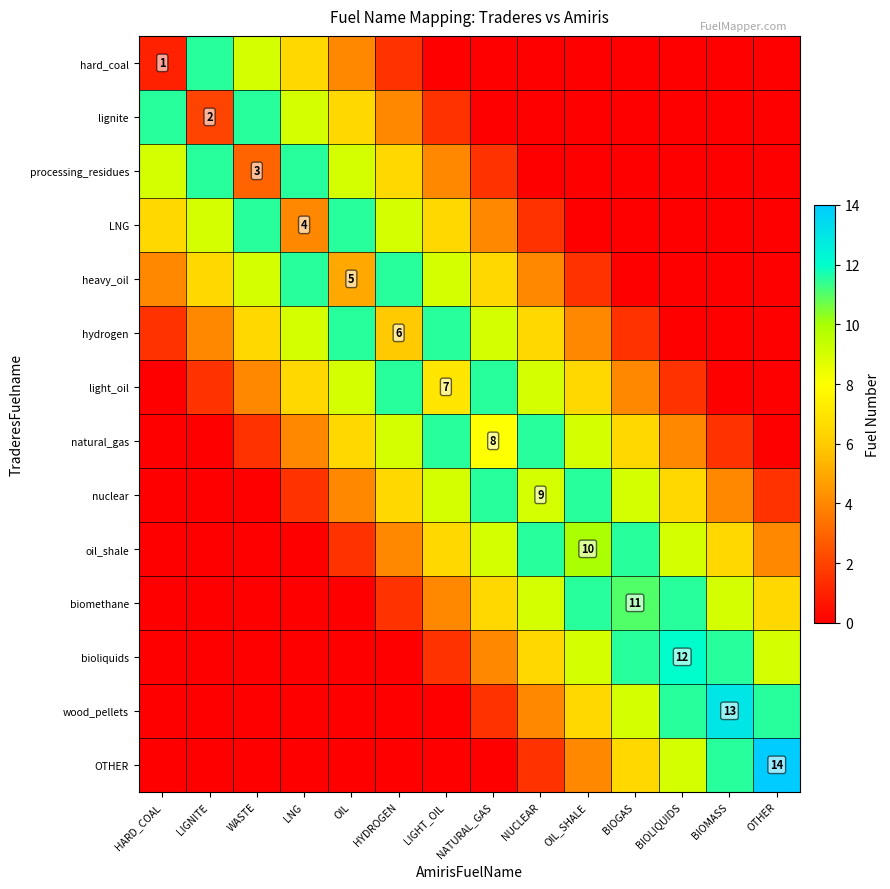

At which label does wood_pellets first exceed 1?

NATURAL_GAS